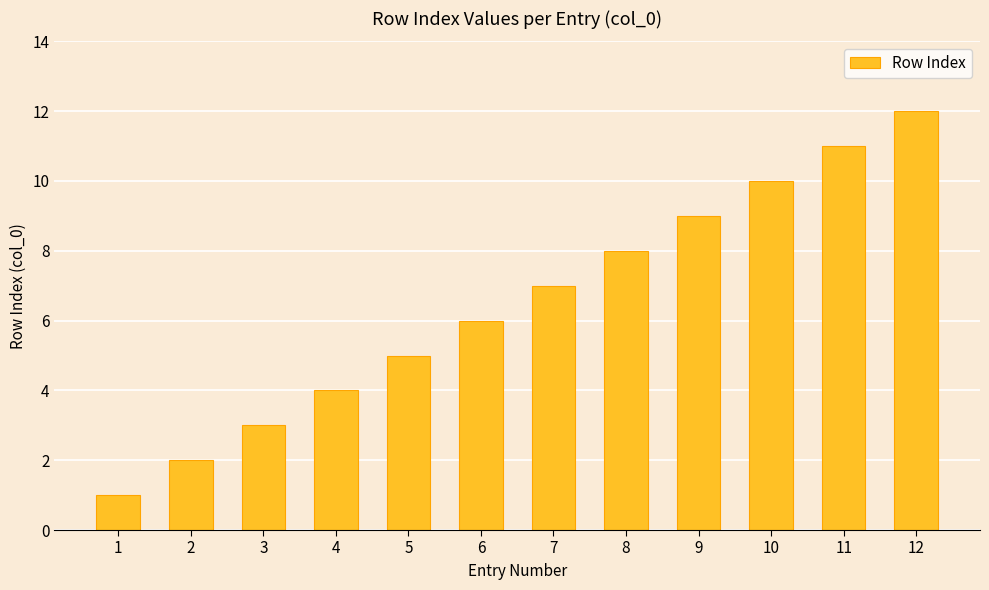

The chart shows a value of 1 at 2. True or false?

False